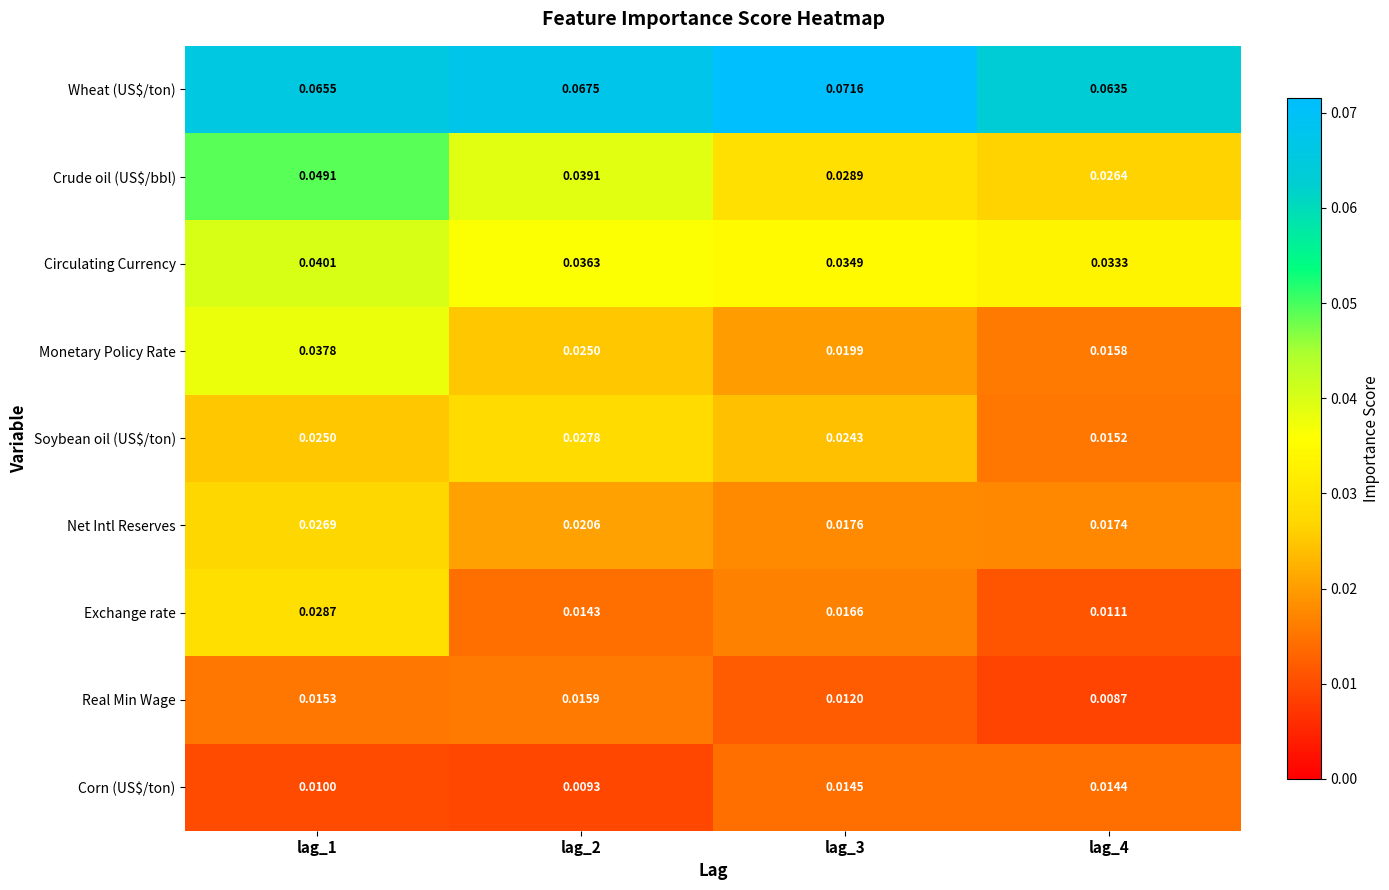

Rank the series by their maximum value, from highest to lowest.

Wheat (US$/ton), Crude oil (US$/bbl), Circulating Currency, Monetary Policy Rate, Exchange rate, Soybean oil (US$/ton), Net Intl Reserves, Real Min Wage, Corn (US$/ton)